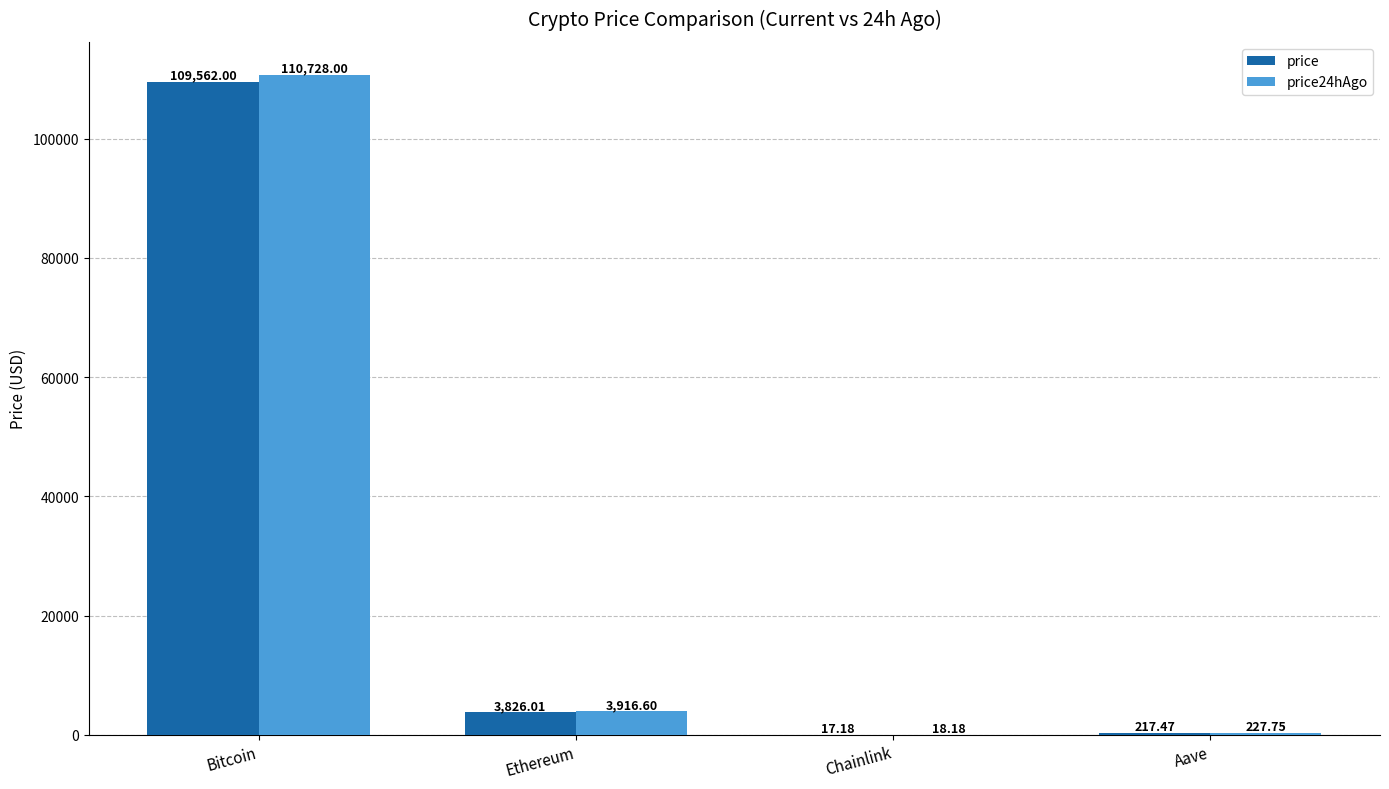

At which label does price first exceed 3826?

Bitcoin